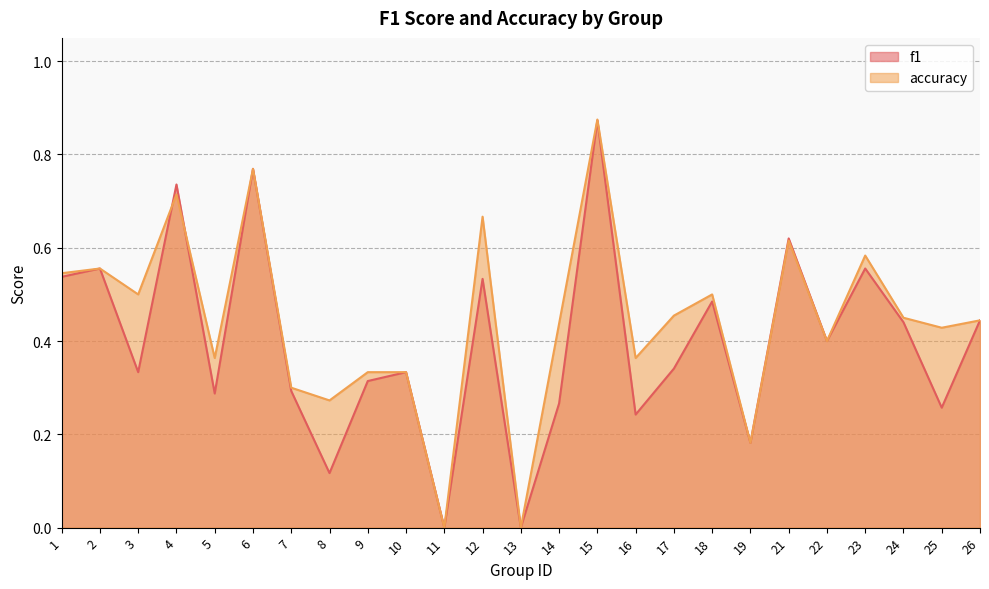

True or false: accuracy has a value of 0.7 at 12.

True